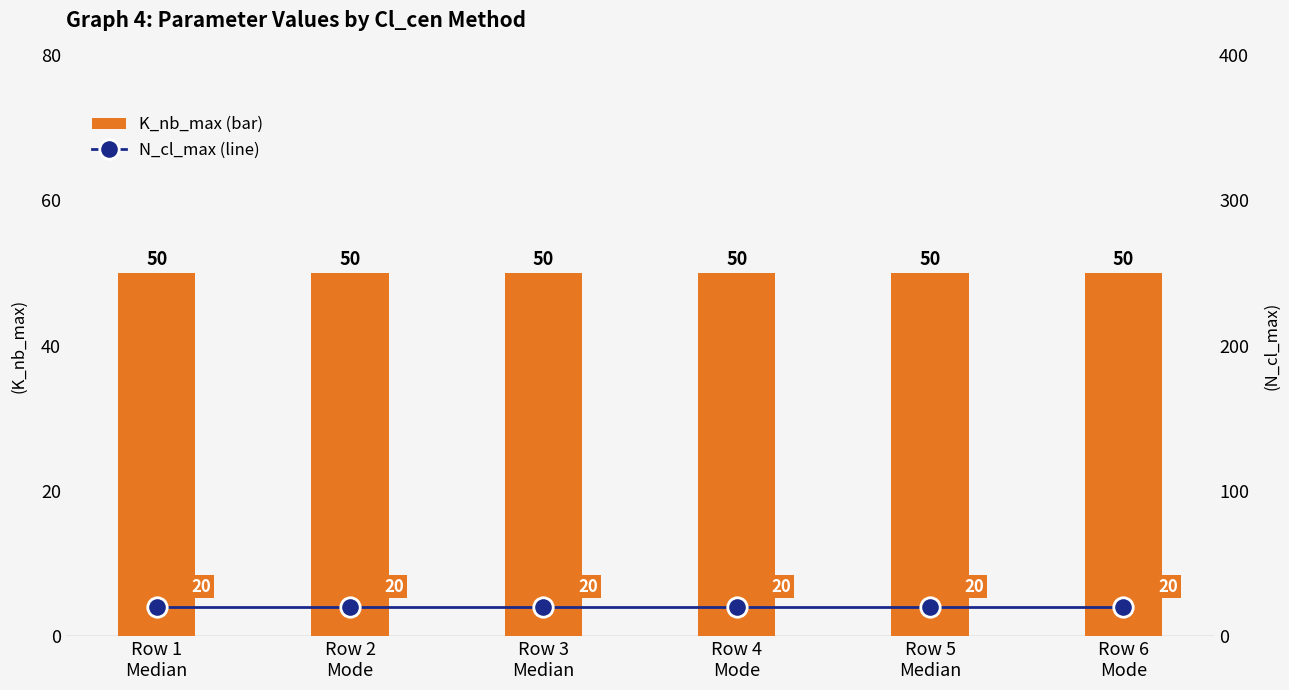

What is the spread (max minus min) of values at Row 5
Median?

30